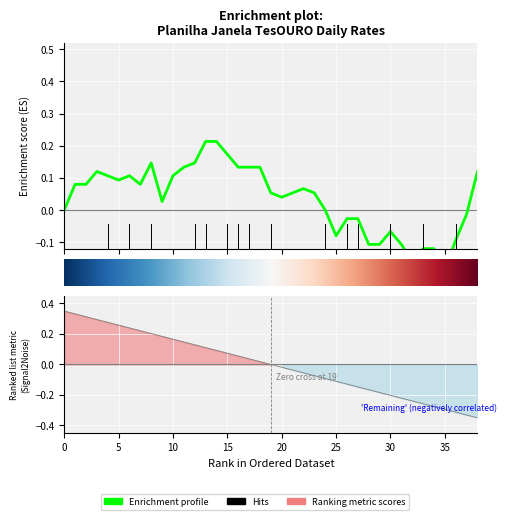

How many interior local valleys (lower than both neighbors) does the data have?

7